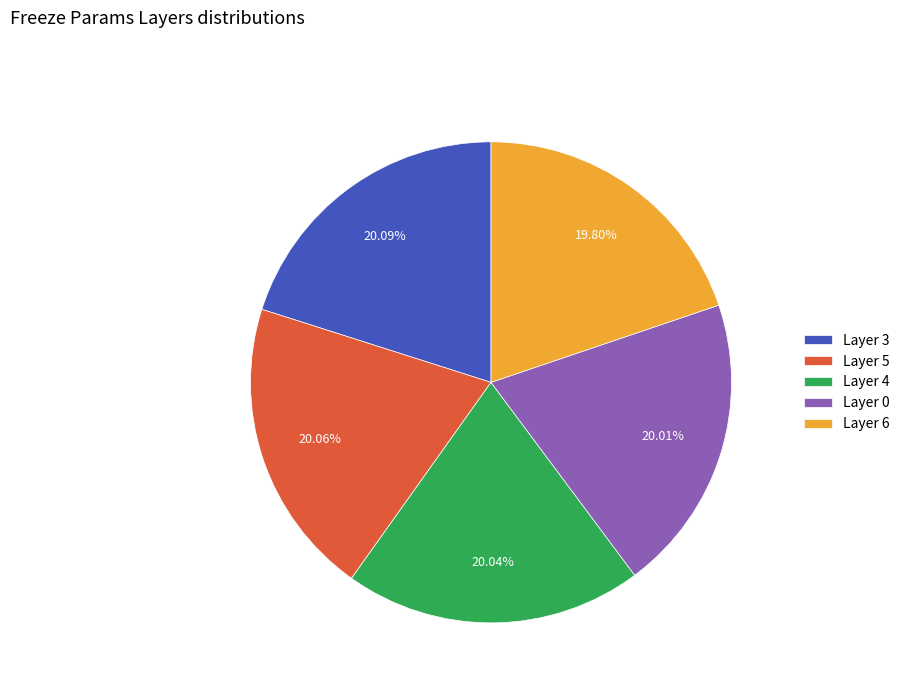

Do Layer 3 and Layer 0 together represent more than half of the pie?

No